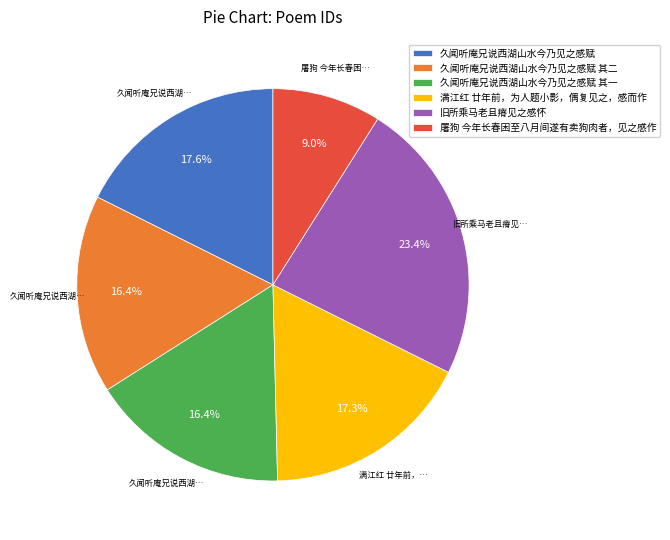

Count the number of slices in the pie.

6